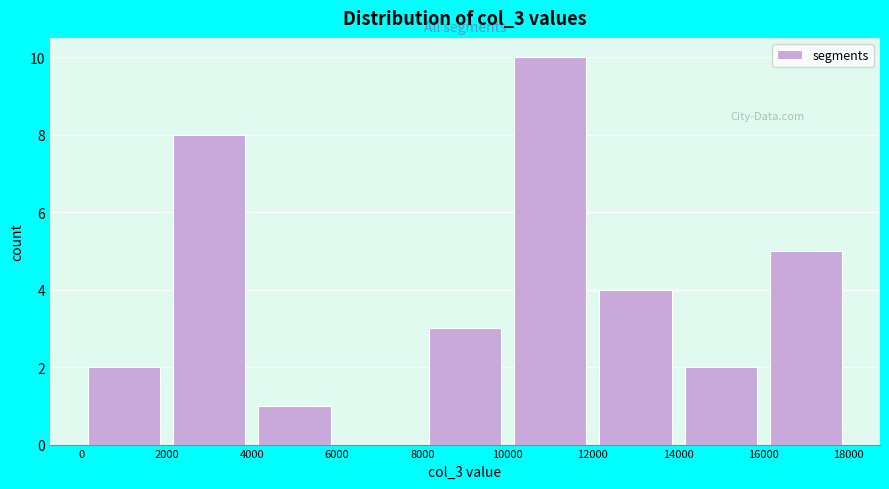

How tall is the bar that spans 4000 to 6000 on the x-axis? The values are not printed on the chart, so give them approximately, as read against the axis.

1